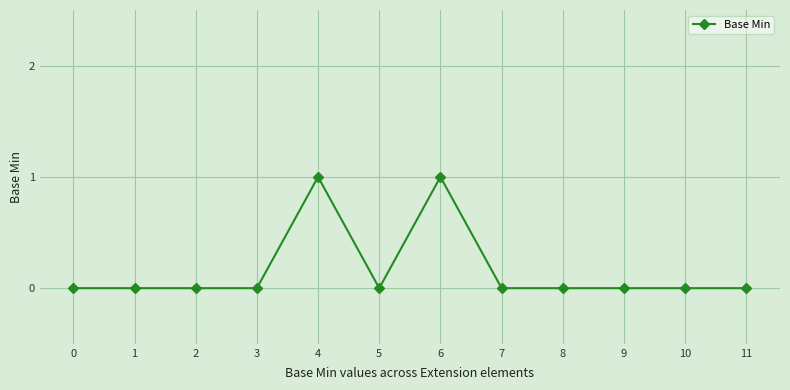

Does the chart display data point markers on the line(s)?

Yes